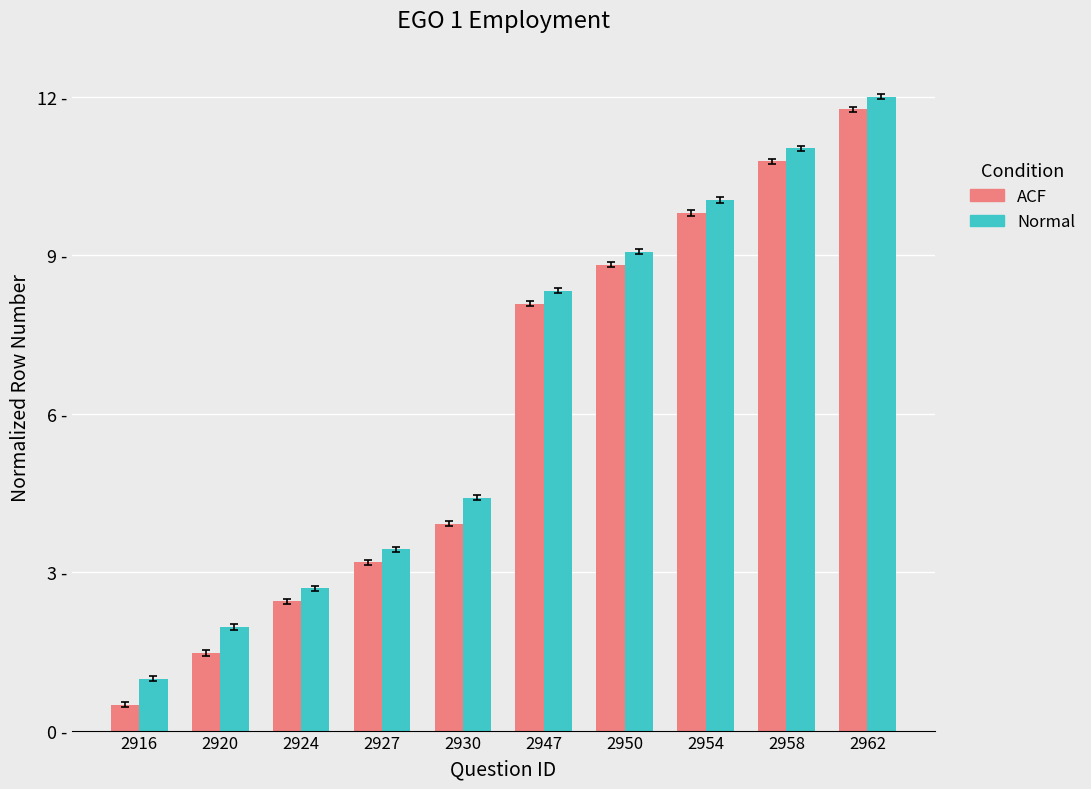

True or false: Normal has a value of 0.6 at 2920.

False